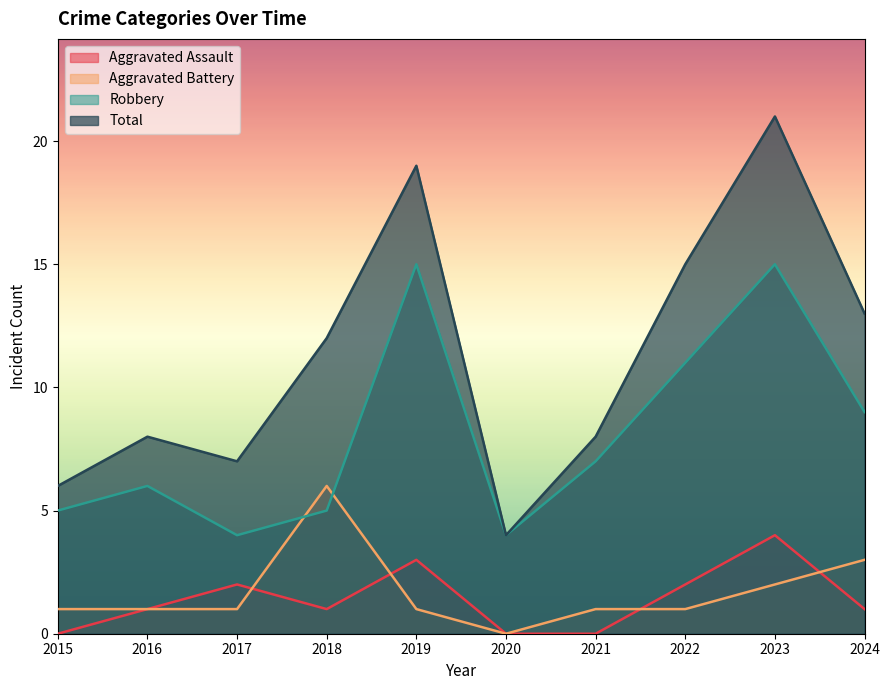

Is it true that Total equals 21 at 2022?

False